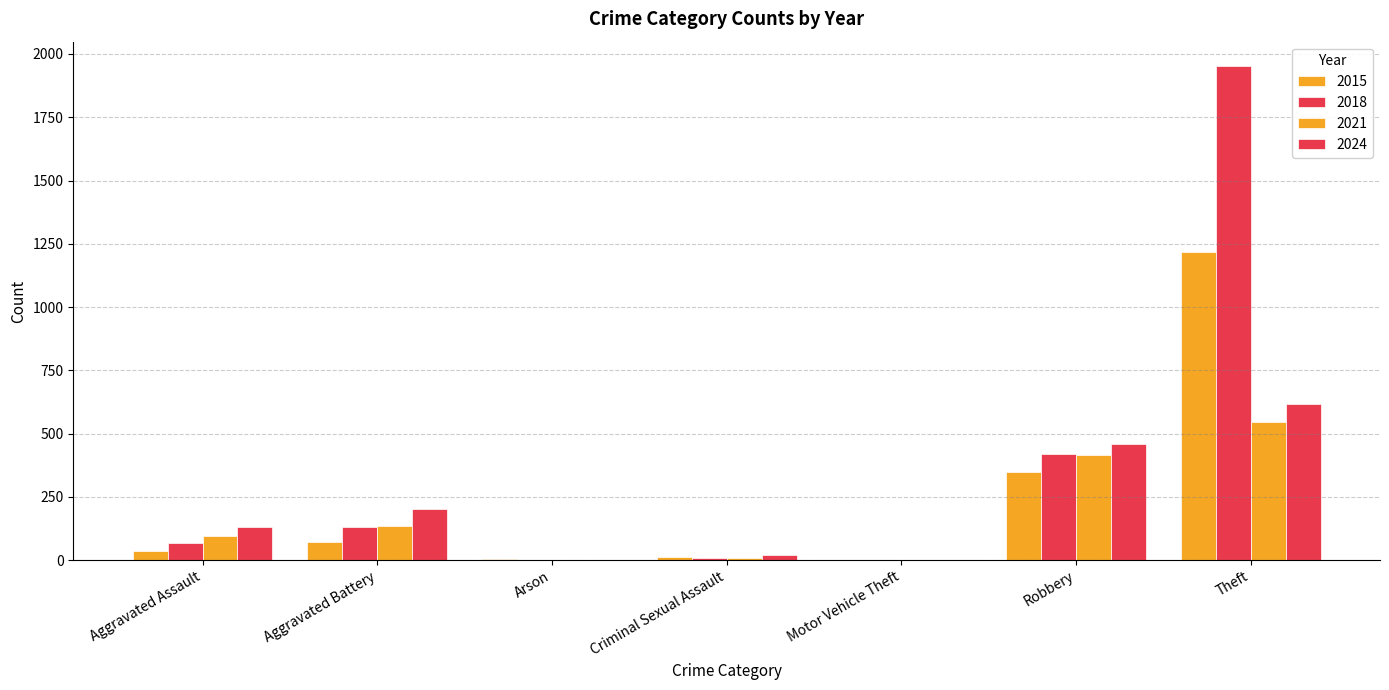

What is the greatest value displayed?

1951